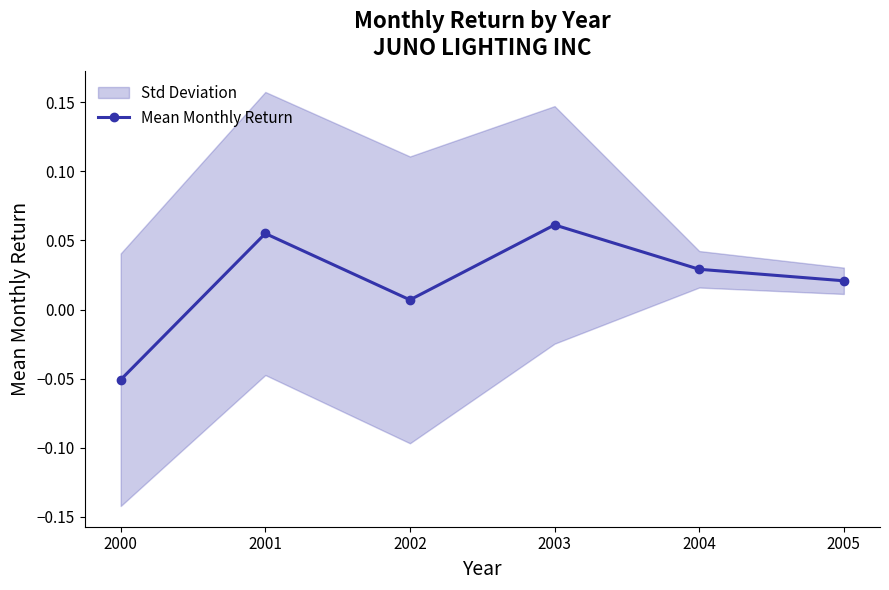

Reading left to right, what are all the values shown in this chart?

-0.1	0.1	0.0	0.1	0.0	0.0